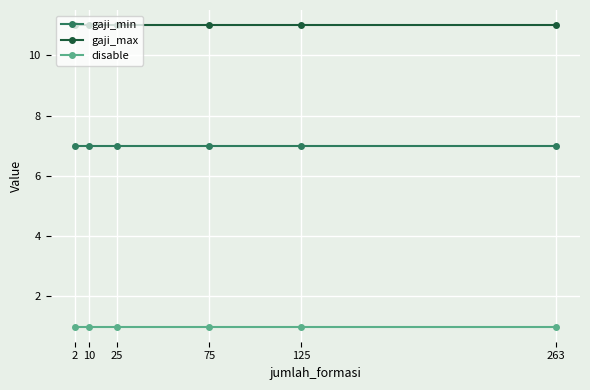

True or false: gaji_max has more than 2 interior local peaks.

False